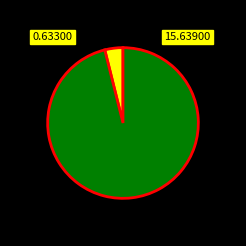

Is there any slice that represents more than half of the pie?

Yes